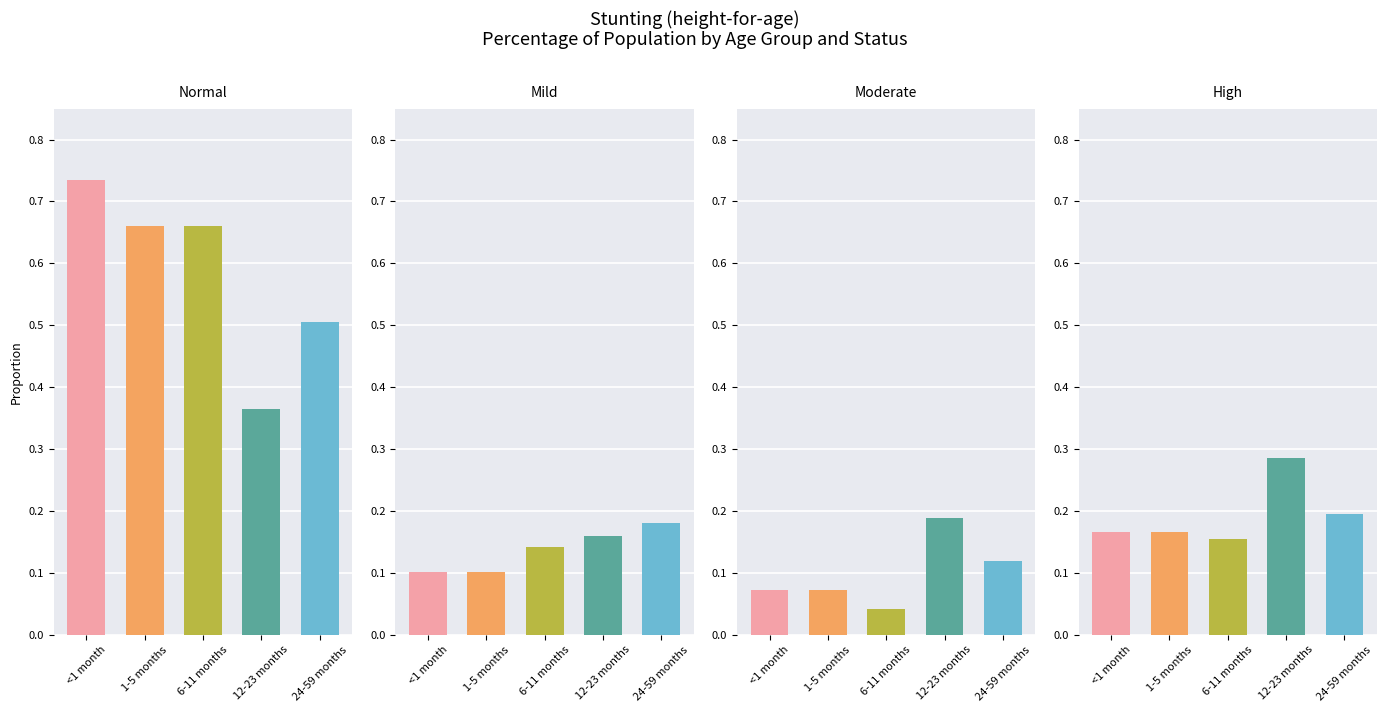

Reading left to right, transcribe all the data shown in this chart.

Normal: 0.7	0.7	0.7	0.4	0.5
Mild: 0.1	0.1	0.1	0.2	0.2
Moderate: 0.1	0.1	0.0	0.2	0.1
High: 0.2	0.2	0.2	0.3	0.2